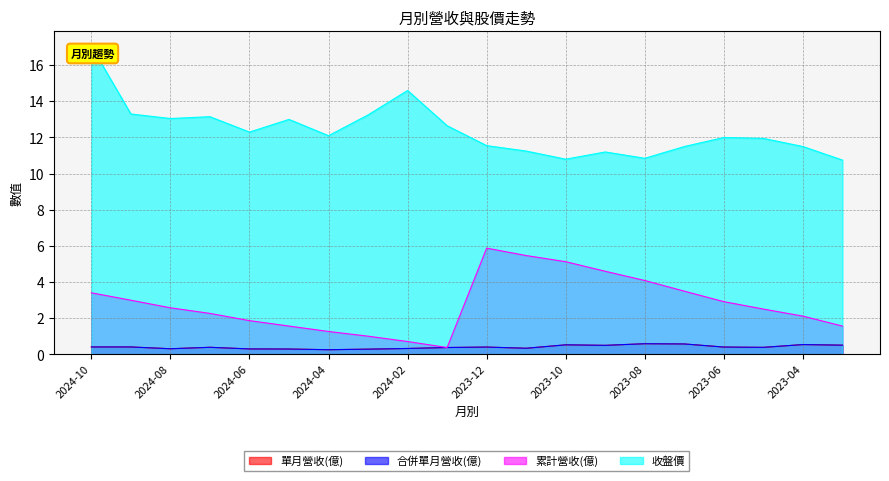

Reading left to right, extract all data points from this chart.

單月營收(億): 0.4	0.4	0.3	0.4	0.3	0.3	0.3	0.3	0.3	0.4	0.4	0.3	0.5	0.5	0.6	0.6	0.4	0.4	0.5	0.5
合併單月營收(億): 0.4	0.4	0.3	0.4	0.3	0.3	0.3	0.3	0.3	0.4	0.4	0.3	0.5	0.5	0.6	0.6	0.4	0.4	0.5	0.5
累計營收(億): 3.4	3.0	2.6	2.3	1.9	1.6	1.3	1.0	0.7	0.4	5.9	5.5	5.1	4.6	4.1	3.5	2.9	2.5	2.1	1.6
收盤價: 17.1	13.3	13.1	13.2	12.3	13.0	12.1	13.2	14.6	12.7	11.6	11.2	10.8	11.2	10.8	11.5	12.0	11.9	11.5	10.8